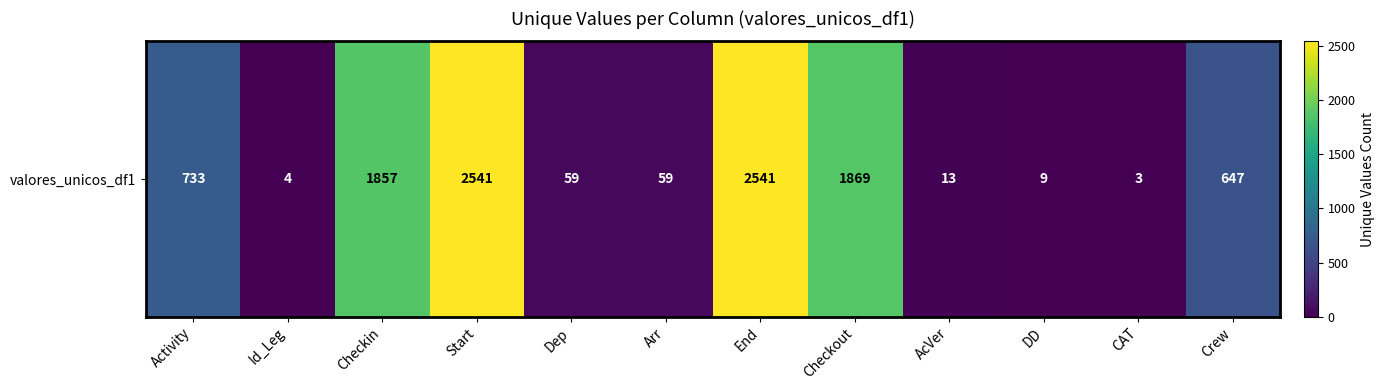

Approximately how many times larger is the value at Checkin compared to CAT?

619.0